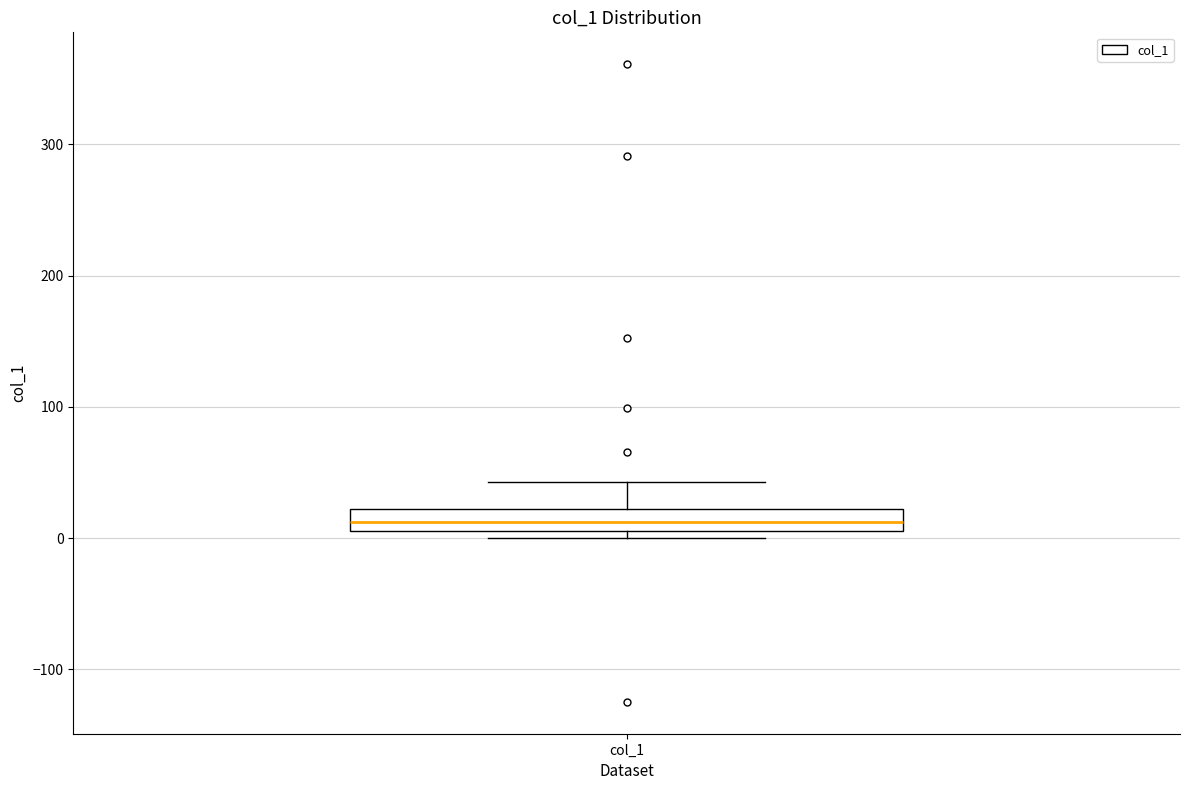

Read this box plot against the y-axis: the position of the median line, the range covered by the box, and the ends of both whiskers. The values are not printed on the chart, so give them approximately, as read against the axis.

median 10 (inside the box), box 10 to 20, whiskers 0 to 40